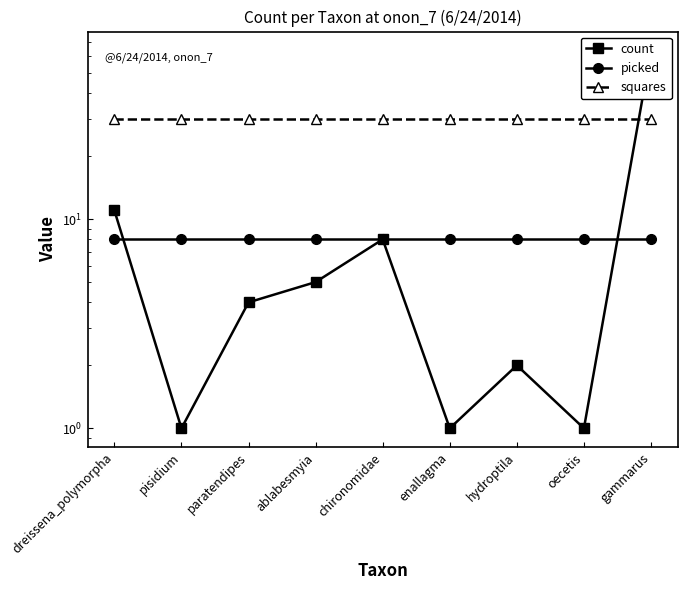

Is the value of picked at dreissena_polymorpha greater than the value of count at gammarus?

No